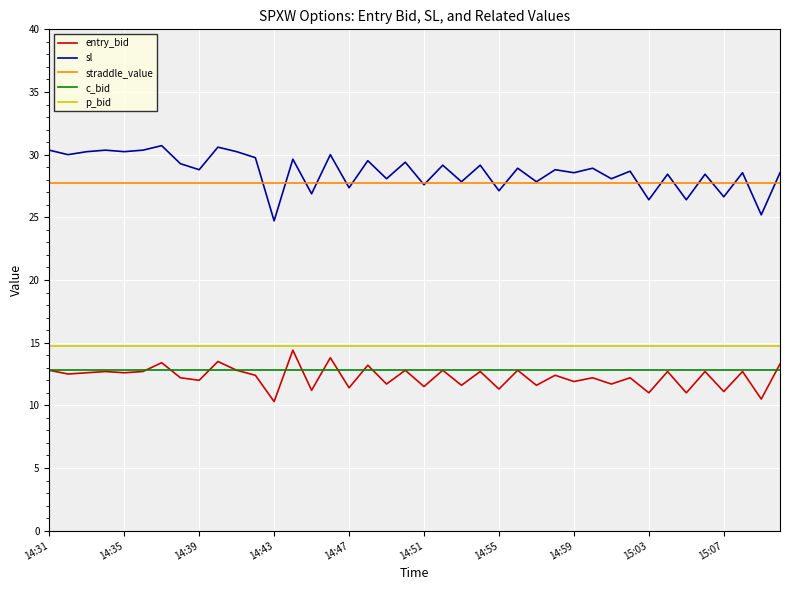

True or false: c_bid and p_bid cross at least once.

False